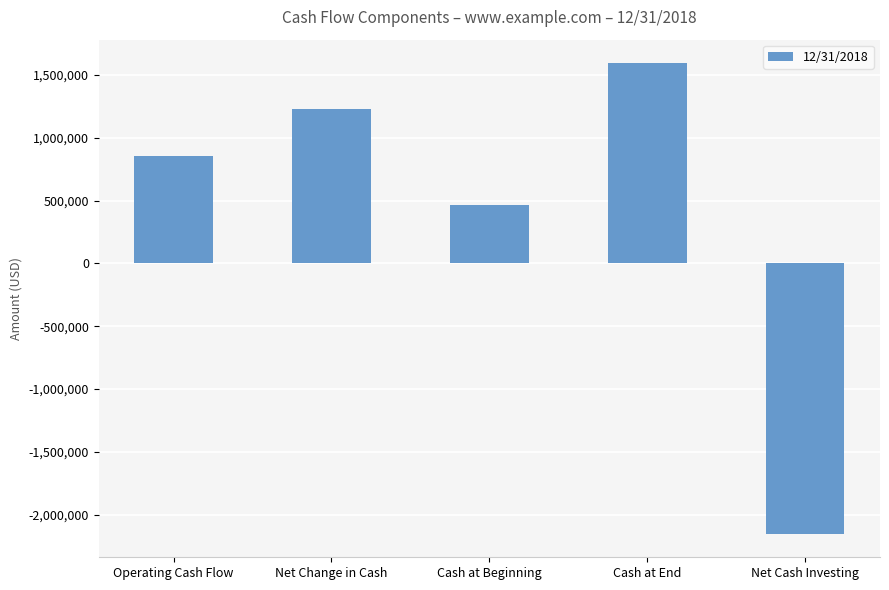

What is the sum of all values?

1995044